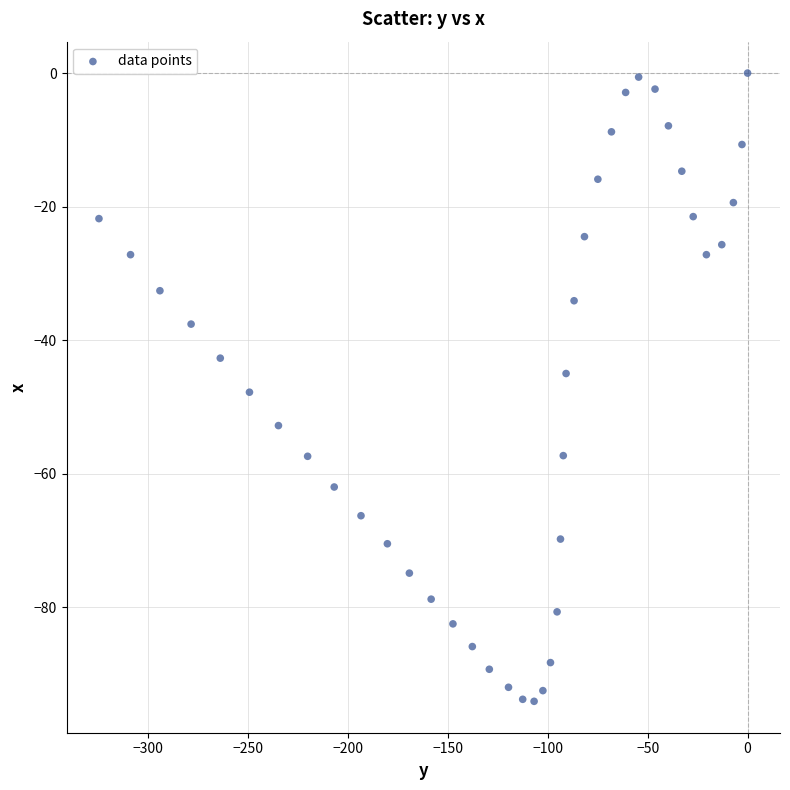

What is the range of X values (max minus min)?

324.5